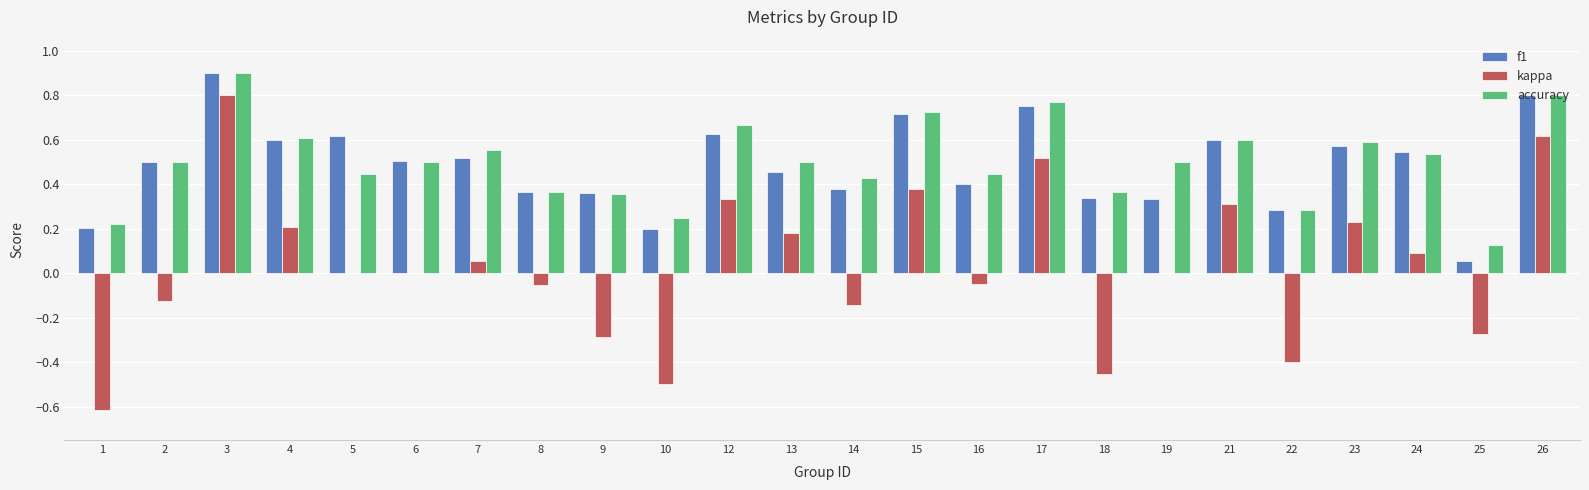

At which label does kappa first exceed 0?

3